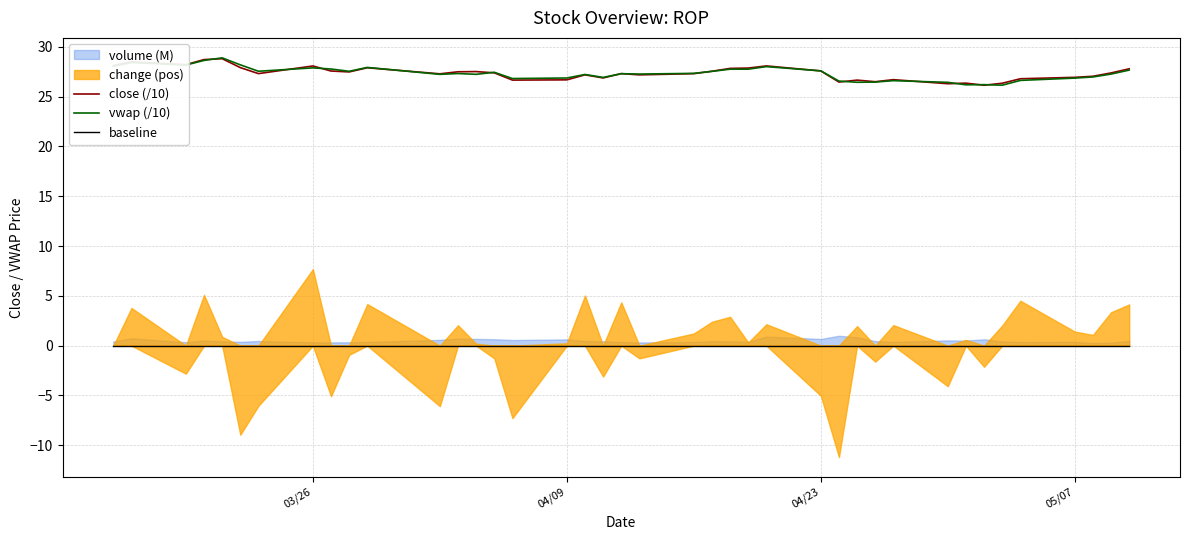

What is the lowest value of the vwap (/10) series?

26.1